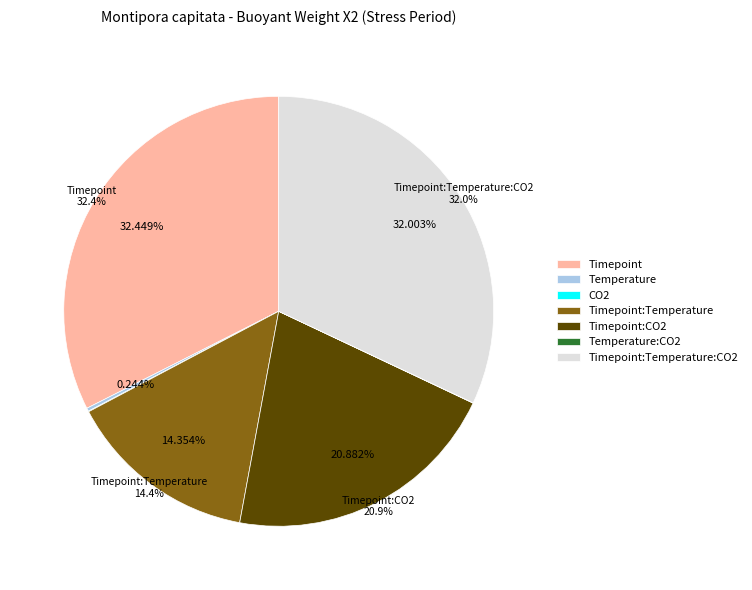

What percentage do Timepoint and Timepoint:Temperature:CO2 together represent?

64.5%